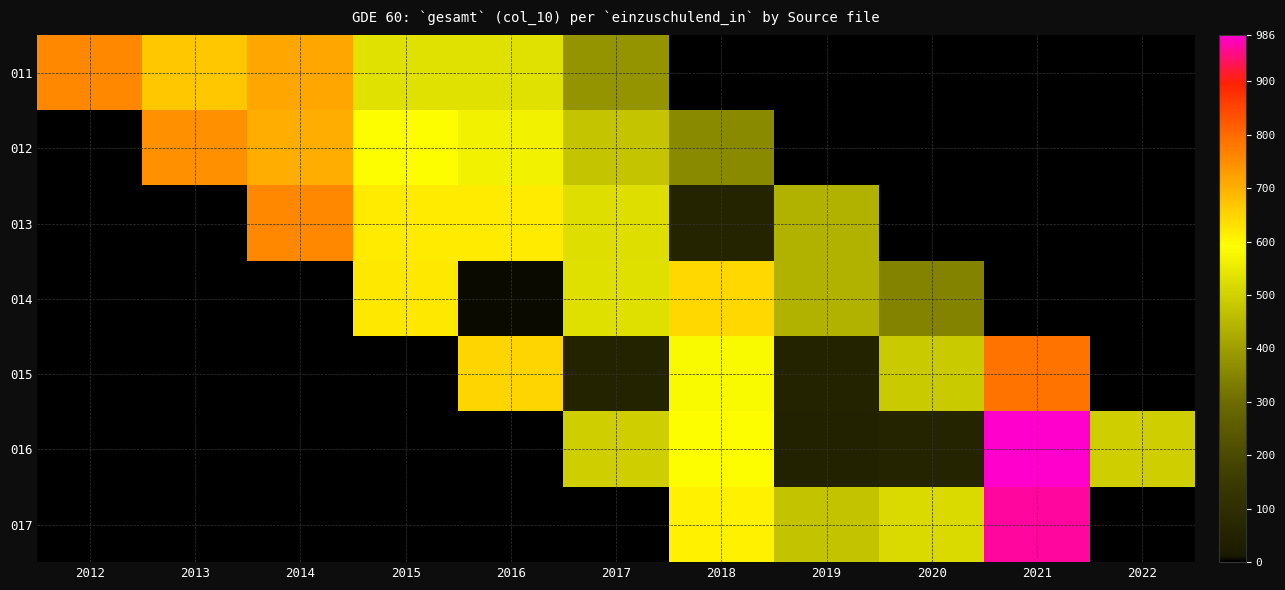

Reading left to right, what are all the values shown in this chart?

011: 2012=758	2013=669	2014=713	2015=535	2016=535	2017=379	2018=0	2019=0	2020=0	2021=0	2022=0
012: 2012=0	2013=746	2014=701	2015=588	2016=565	2017=475	2018=362	2019=0	2020=0	2021=0	2022=0
013: 2012=0	2013=0	2014=757	2015=619	2016=619	2017=527	2018=55	2019=436	2020=0	2021=0	2022=0
014: 2012=0	2013=0	2014=0	2015=623	2016=6	2017=531	2018=646	2019=438	2020=346	2021=0	2022=0
015: 2012=0	2013=0	2014=0	2015=0	2016=649	2017=51	2018=579	2019=51	2020=486	2021=788	2022=0
016: 2012=0	2013=0	2014=0	2015=0	2016=0	2017=493	2018=587	2019=47	2020=54	2021=986	2022=493
017: 2012=0	2013=0	2014=0	2015=0	2016=0	2017=0	2018=612	2019=471	2020=518	2021=966	2022=0